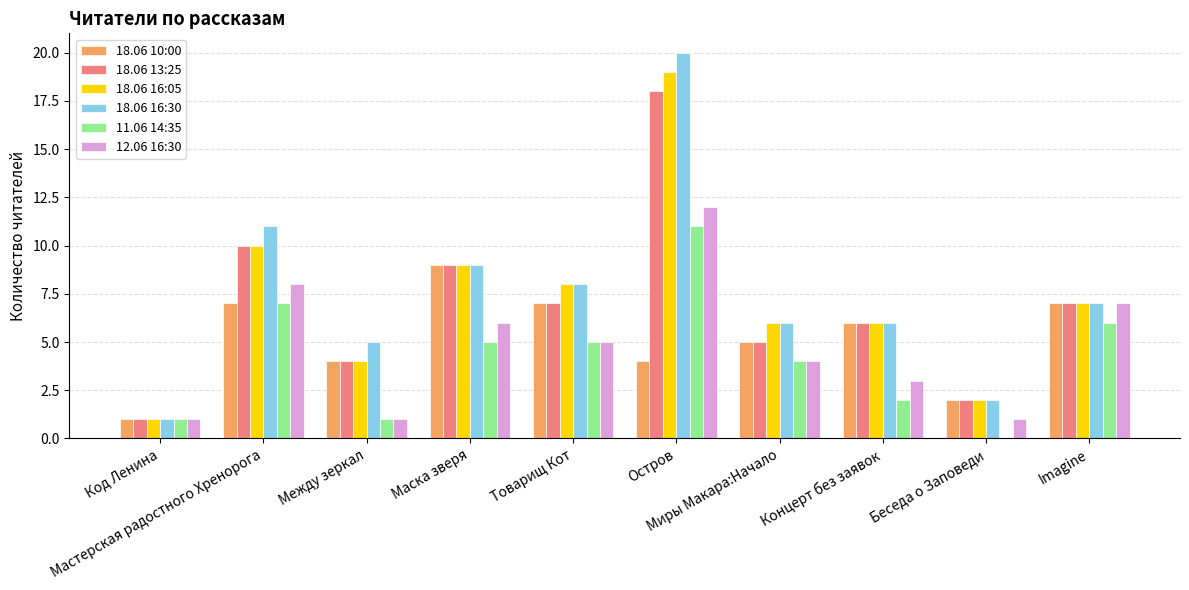

How many groups of bars are there?

10